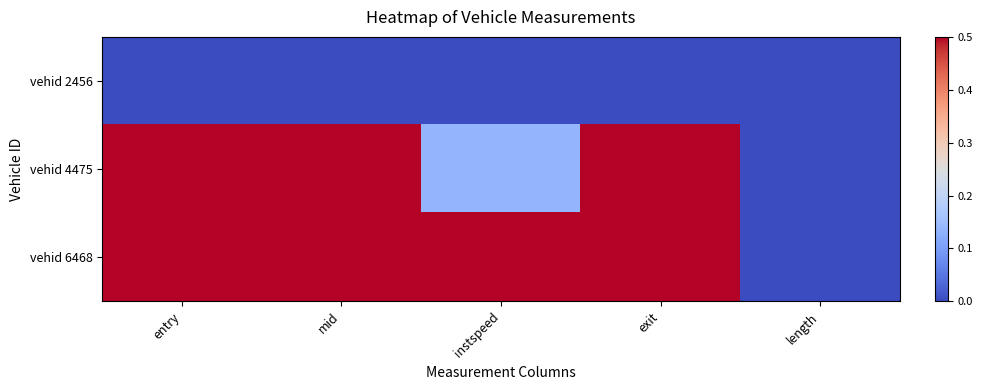

List the series in order of their peak value, highest first.

vehid 6468, vehid 4475, vehid 2456